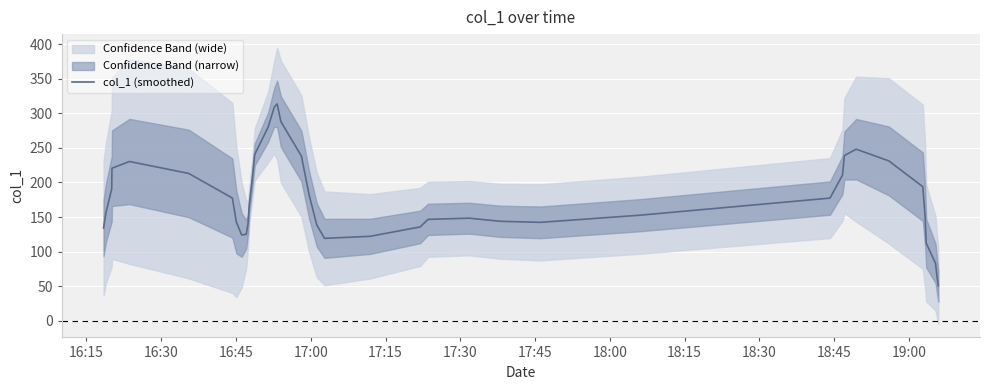

What is the maximum value for col_1 (smoothed)?

313.6